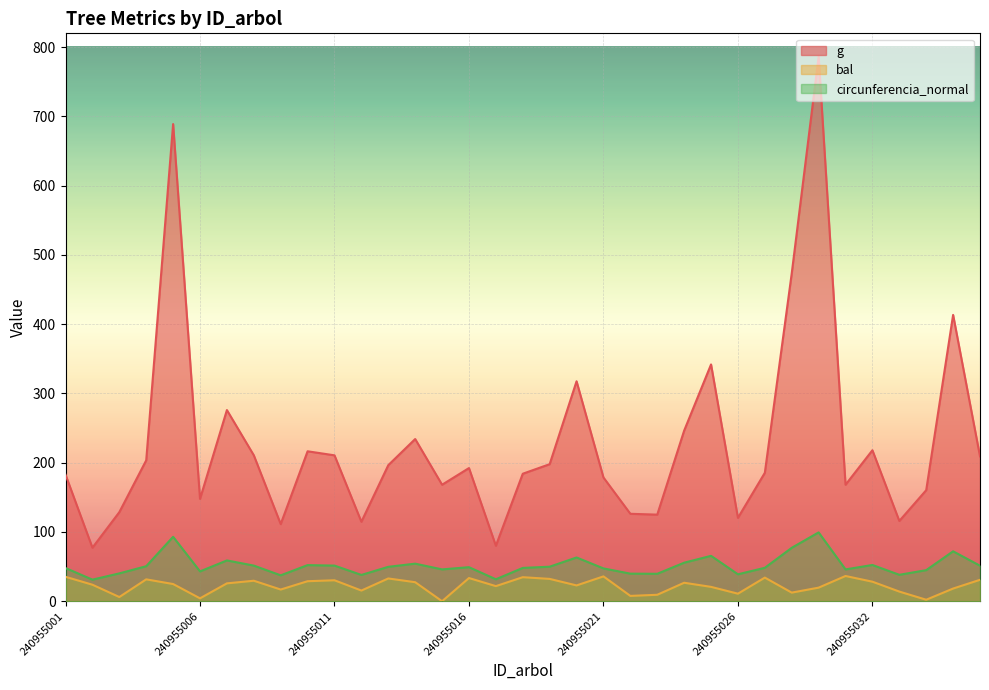

At which category is the sum across all series the highest?

240955030